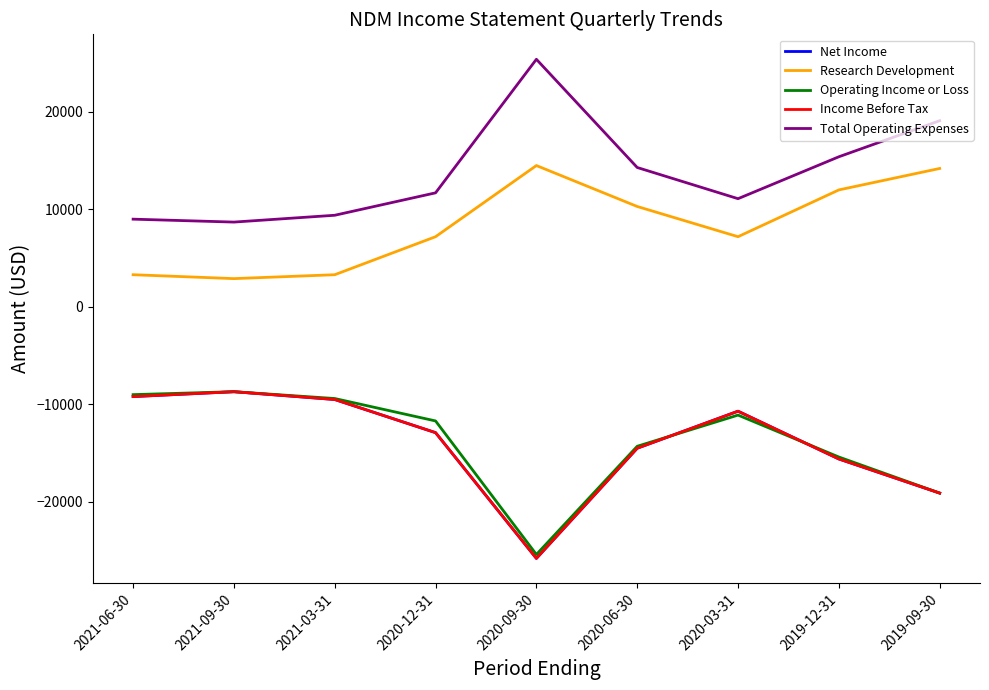

Reading left to right, what are all the values shown in this chart?

Net Income: 2021-06-30=-9200	2021-09-30=-8700	2021-03-31=-9500	2020-12-31=-12900	2020-09-30=-25800	2020-06-30=-14500	2020-03-31=-10700	2019-12-31=-15600	2019-09-30=-19100
Research Development: 2021-06-30=3300	2021-09-30=2900	2021-03-31=3300	2020-12-31=7200	2020-09-30=14500	2020-06-30=10300	2020-03-31=7200	2019-12-31=12000	2019-09-30=14200
Operating Income or Loss: 2021-06-30=-9000	2021-09-30=-8700	2021-03-31=-9400	2020-12-31=-11700	2020-09-30=-25400	2020-06-30=-14300	2020-03-31=-11100	2019-12-31=-15400	2019-09-30=-19100
Income Before Tax: 2021-06-30=-9200	2021-09-30=-8700	2021-03-31=-9500	2020-12-31=-12900	2020-09-30=-25800	2020-06-30=-14500	2020-03-31=-10700	2019-12-31=-15600	2019-09-30=-19100
Total Operating Expenses: 2021-06-30=9000	2021-09-30=8700	2021-03-31=9400	2020-12-31=11700	2020-09-30=25400	2020-06-30=14300	2020-03-31=11100	2019-12-31=15400	2019-09-30=19100